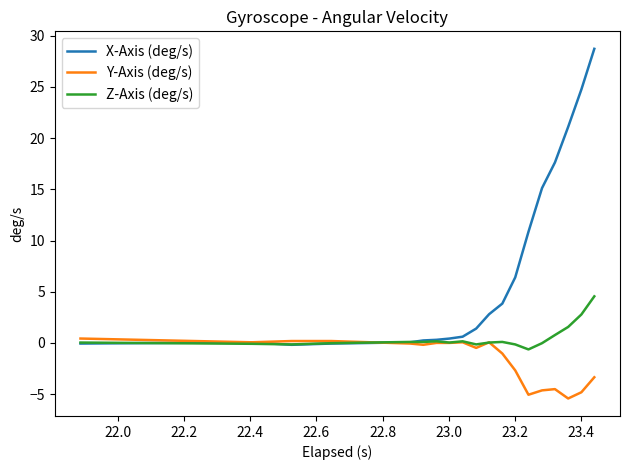

Does the chart display data point markers on the line(s)?

No